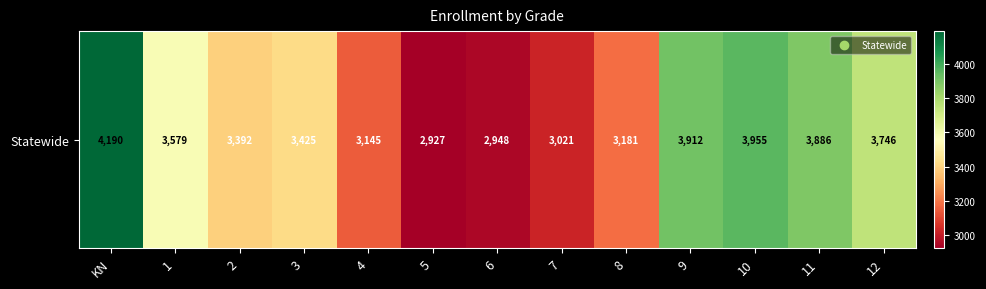

Reading left to right, what are all the values shown in this chart?

KN=4190	1=3579	2=3392	3=3425	4=3145	5=2927	6=2948	7=3021	8=3181	9=3912	10=3955	11=3886	12=3746